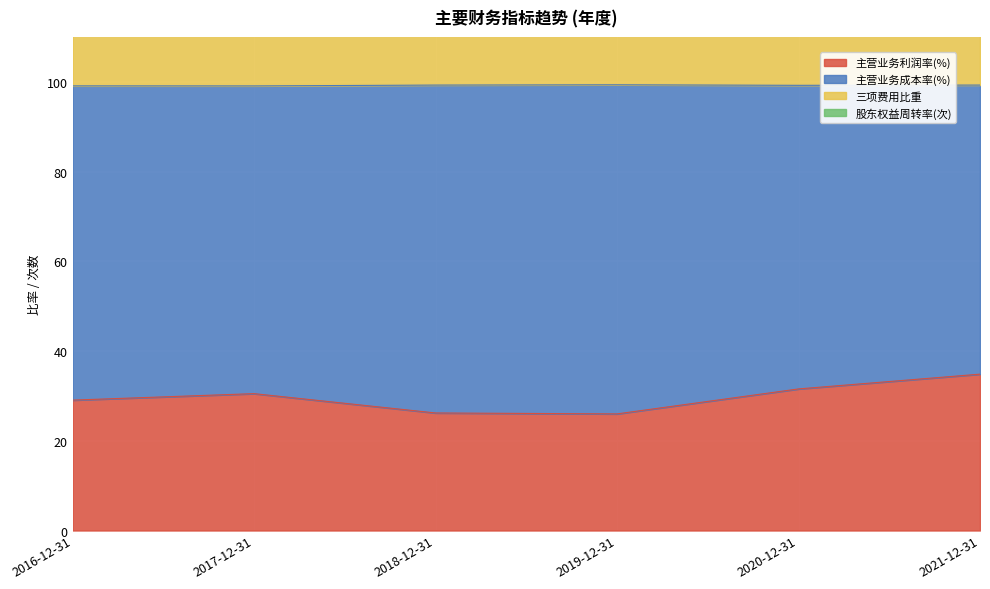

What is the maximum value for 三项费用比重?

117.3